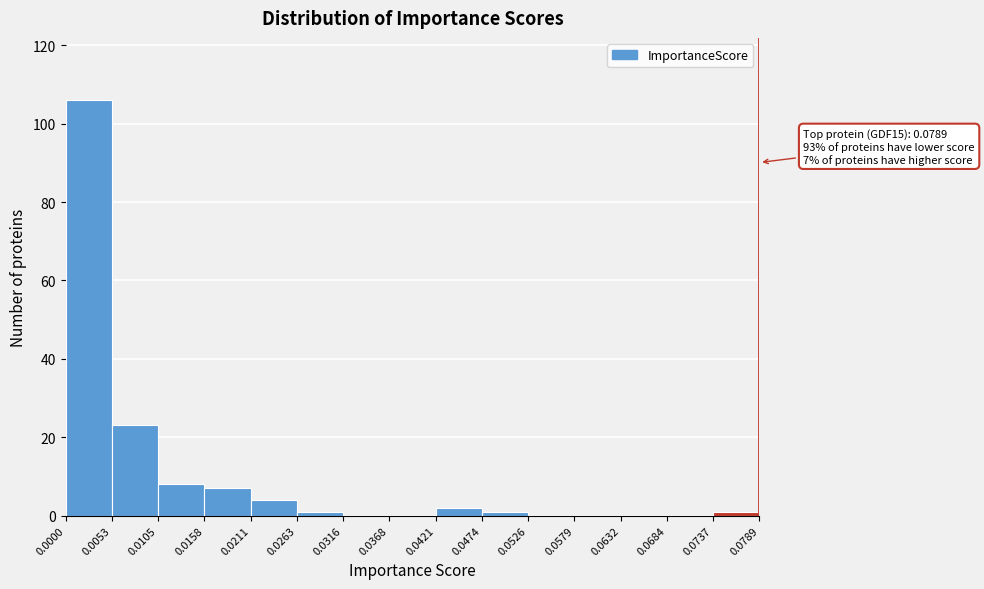

Over which range of the x-axis is the bar tallest?

0.0000 to 0.0053